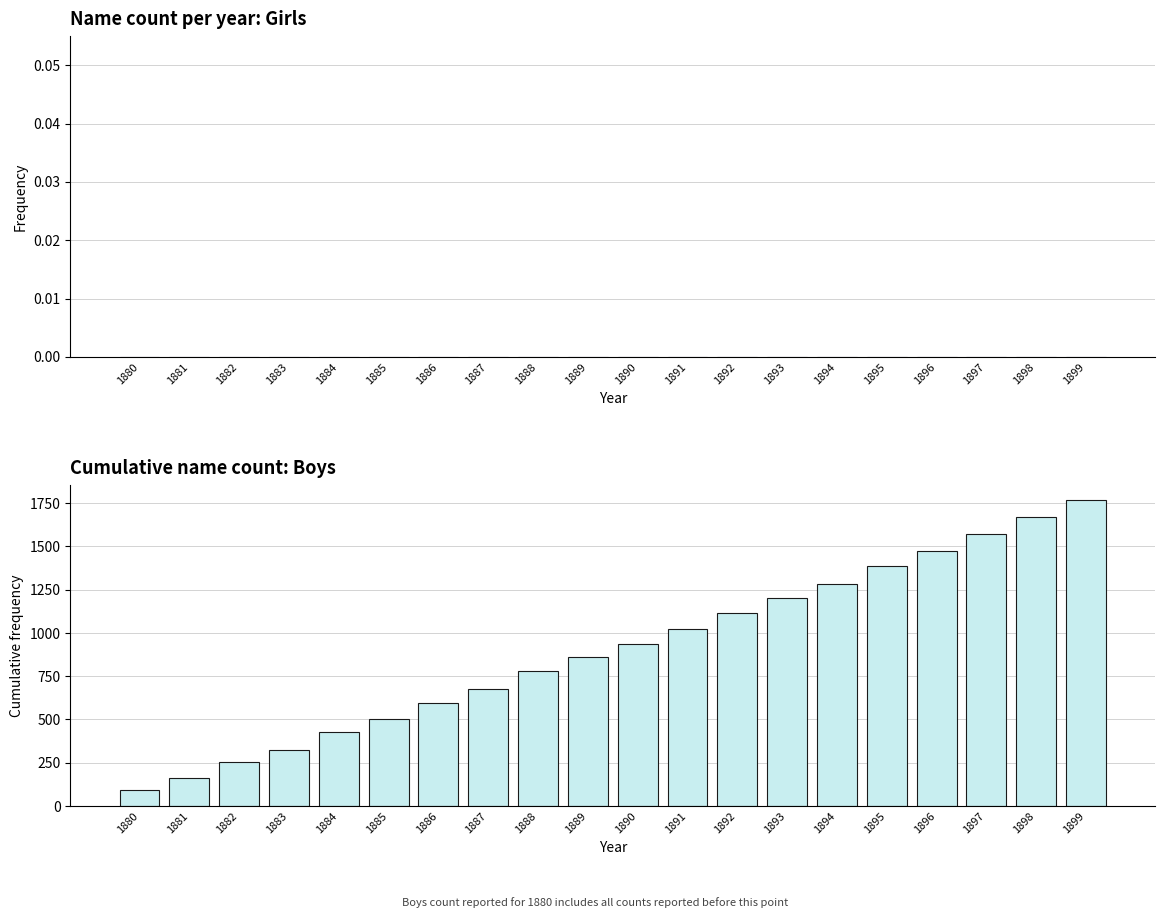

How many categories are shown in the chart?

20